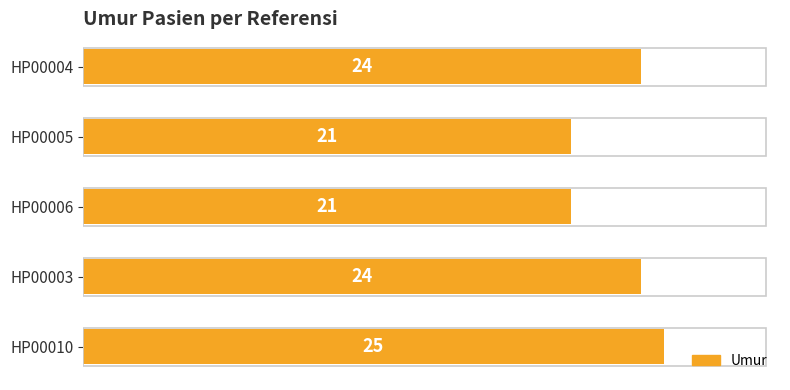

What position from the bottom is HP00004?

5